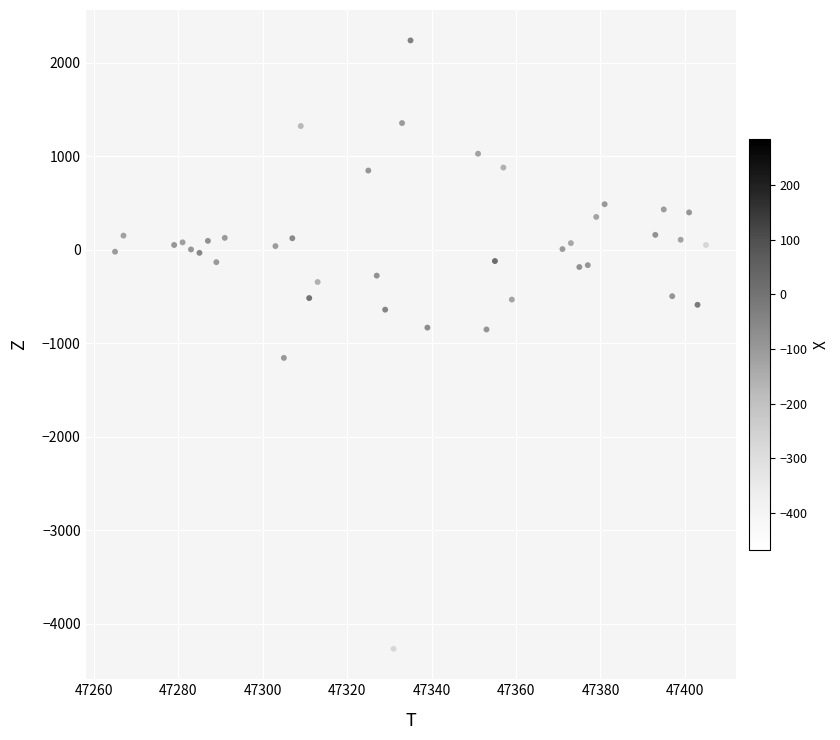

What is the range of Y values (max minus min)?

6508